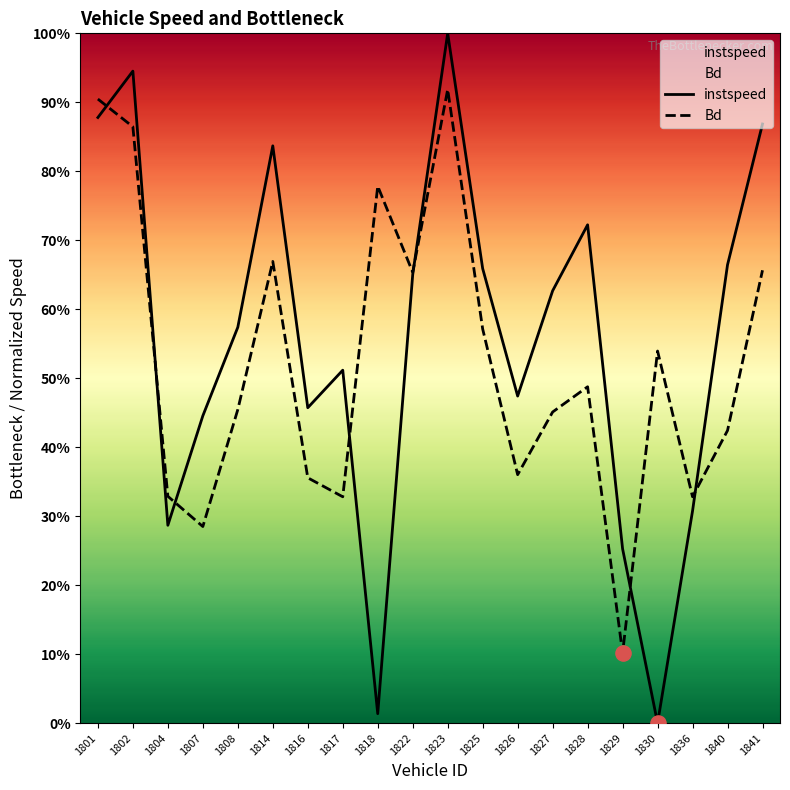

Which series contains the lowest Y value?

instspeed